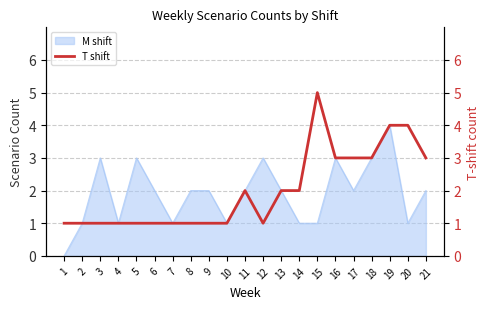

True or false: there are more than 1 points higher than both neighbors.

True